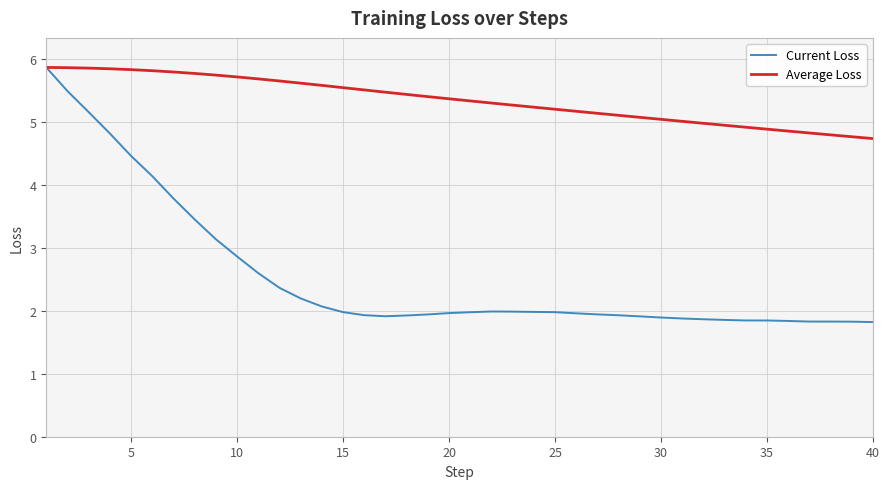

Which series has the widest spread of values?

Current Loss